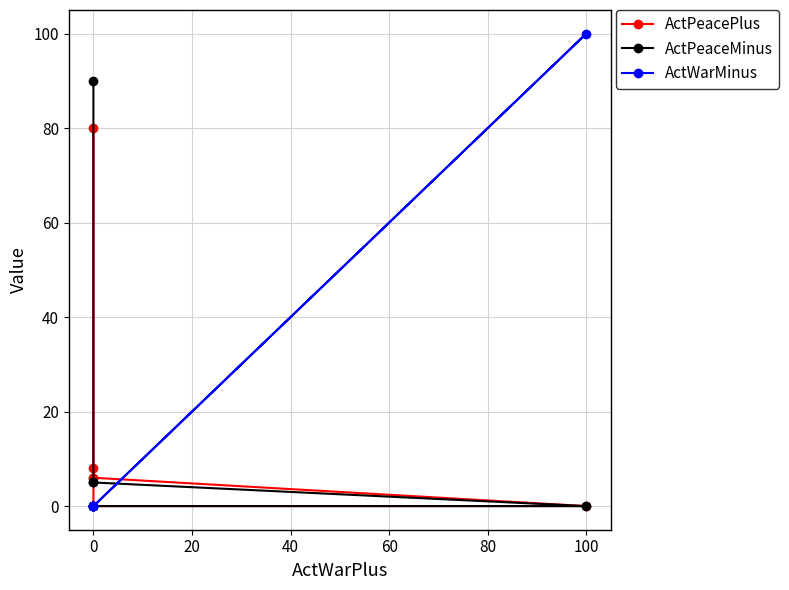

At how many categories does at least one series exceed 16?

2